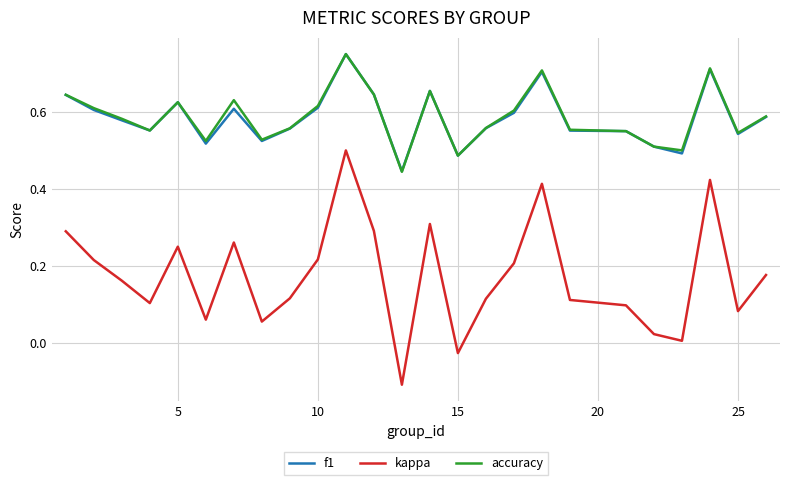

True or false: kappa and f1 intersect in this chart.

False